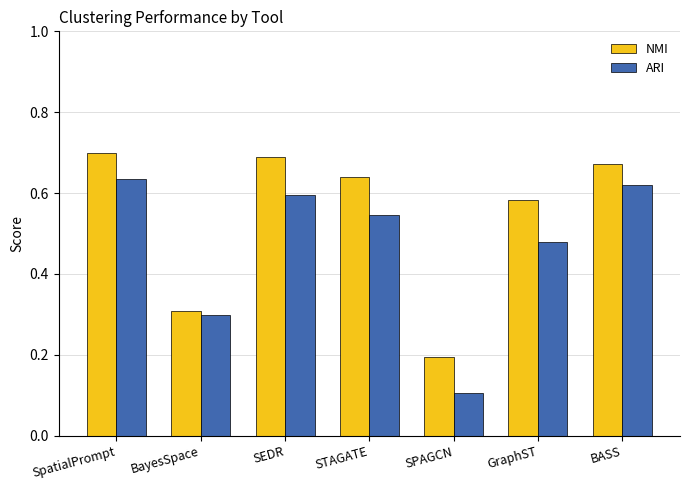

What is the sum of the ARI values at SpatialPrompt and SEDR?

1.2